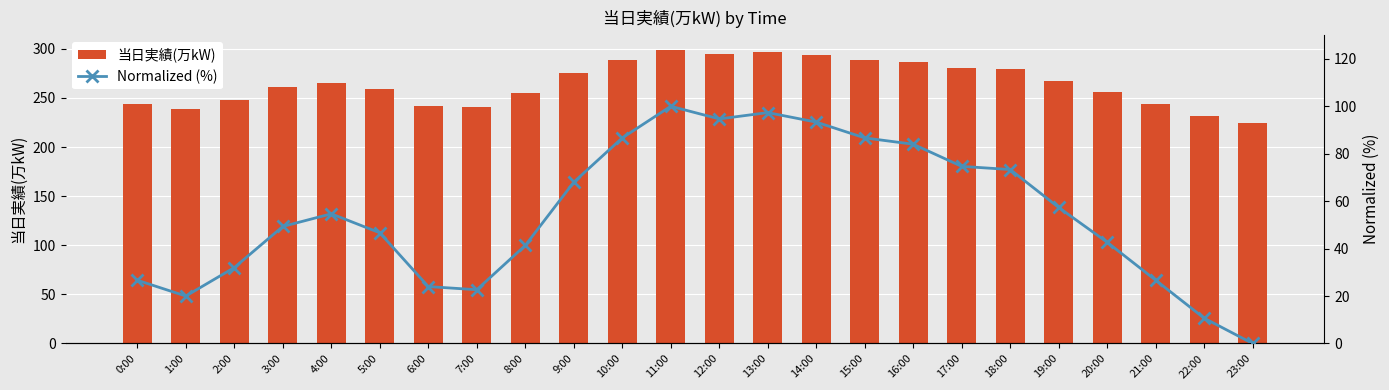

What is the label of the 1st bar from the right?

23:00